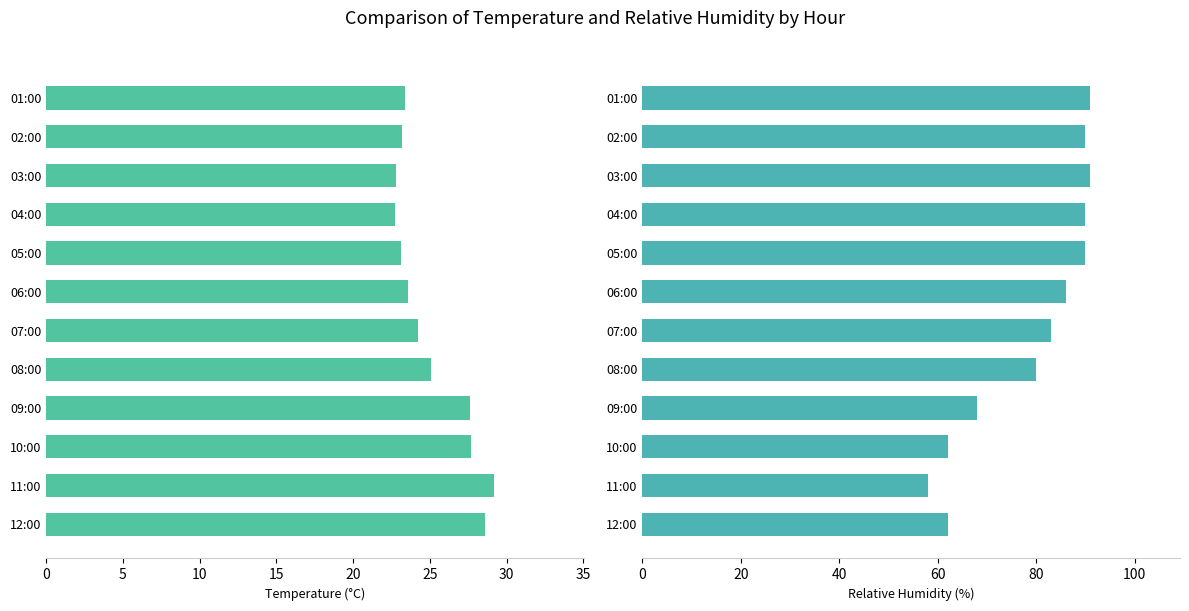

Is it true that RH equals 40.8 at 09:00?

False